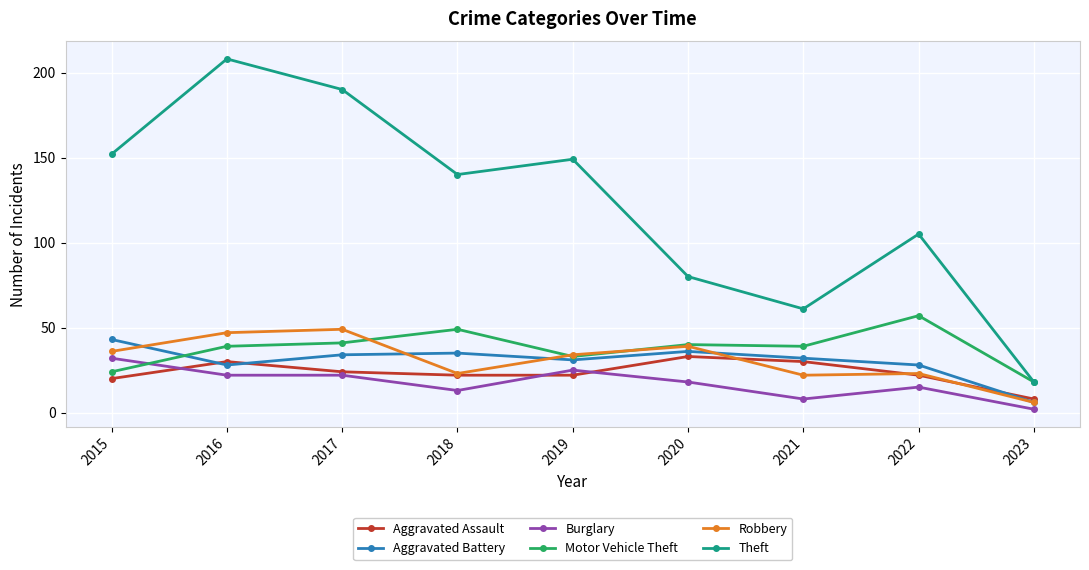

The value of Burglary at 2016 is 38. True or false?

False